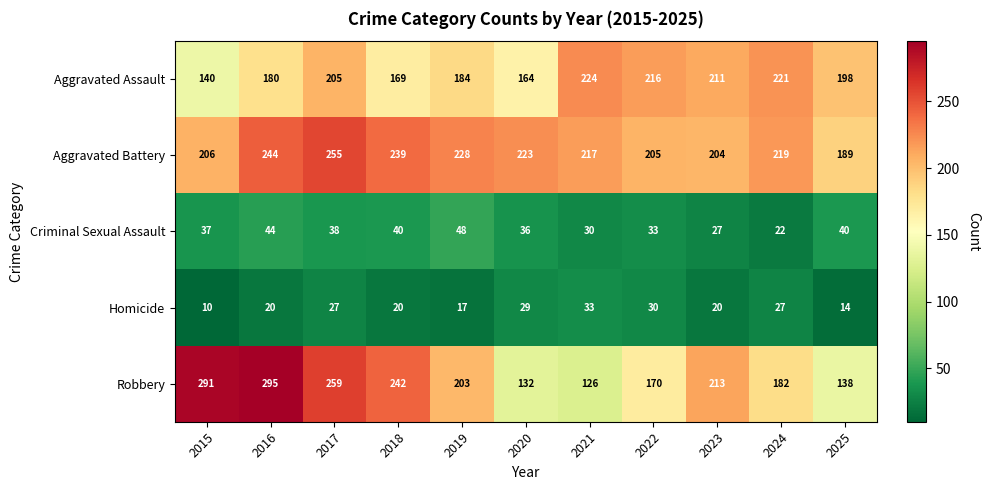

At which label is Robbery closest to 210?

2023